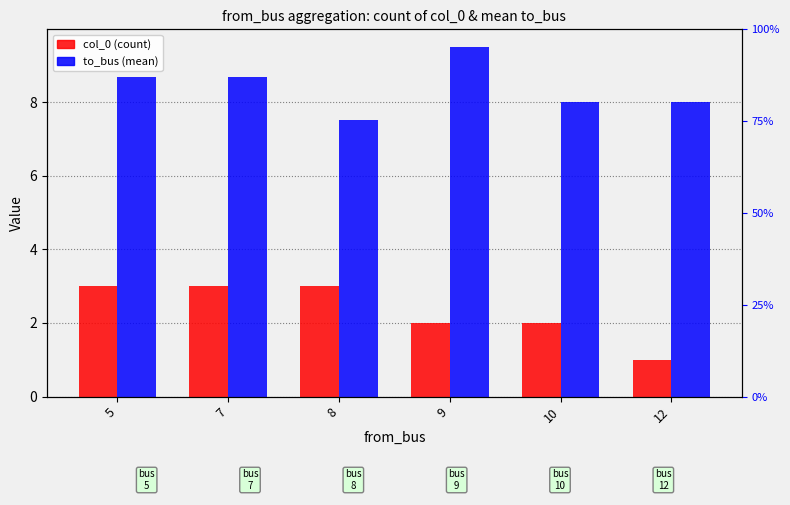

Reading left to right, extract all data points from this chart.

col_0 (count): 5=3.0	7=3.0	8=3.0	9=2.0	10=2.0	12=1.0
to_bus (mean): 5=8.7	7=8.7	8=7.5	9=9.5	10=8.0	12=8.0